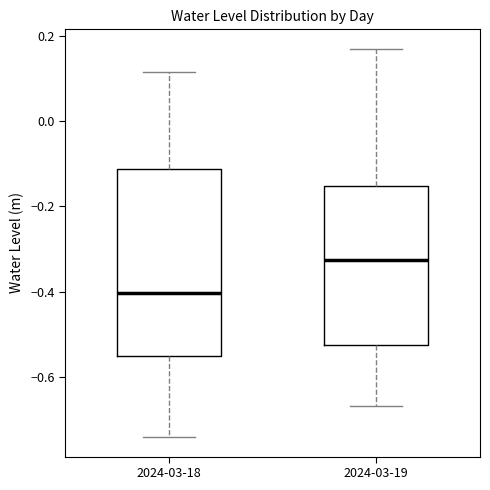

Reading left to right, transcribe this box plot: for each box, give where its median line is, the range the box spans, and where its two whiskers end, as read against the y-axis. The values are not printed on the chart, so give them approximately, as read against the axis.

2024-03-18: median -0.40, box -0.56 to -0.12, whiskers -0.74 to 0.12
2024-03-19: median -0.32, box -0.52 to -0.16, whiskers -0.66 to 0.18